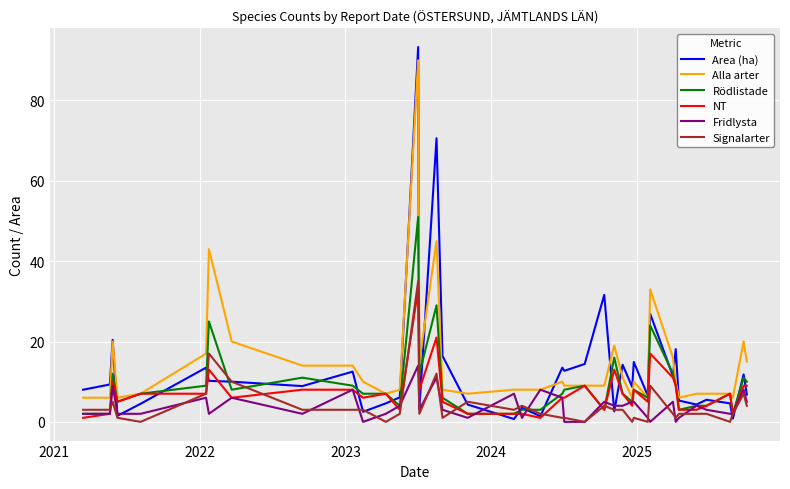

Which series has the widest spread of values?

Area (ha)